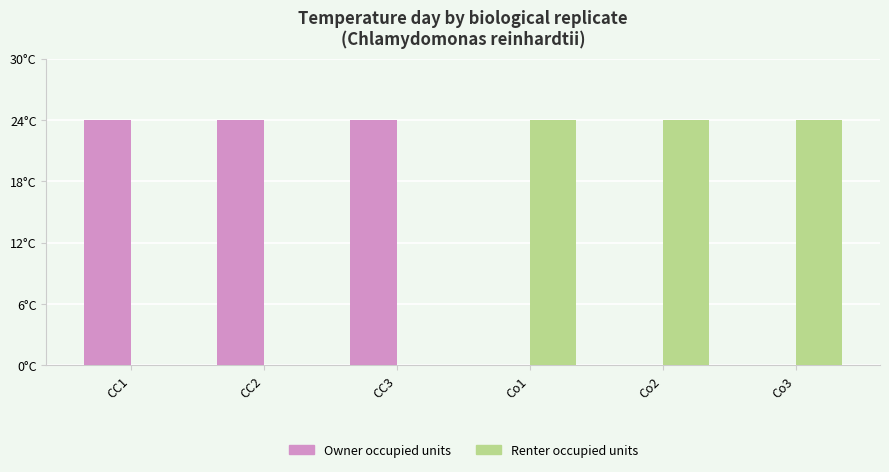

What are all the series names shown in the legend?

Owner occupied units, Renter occupied units